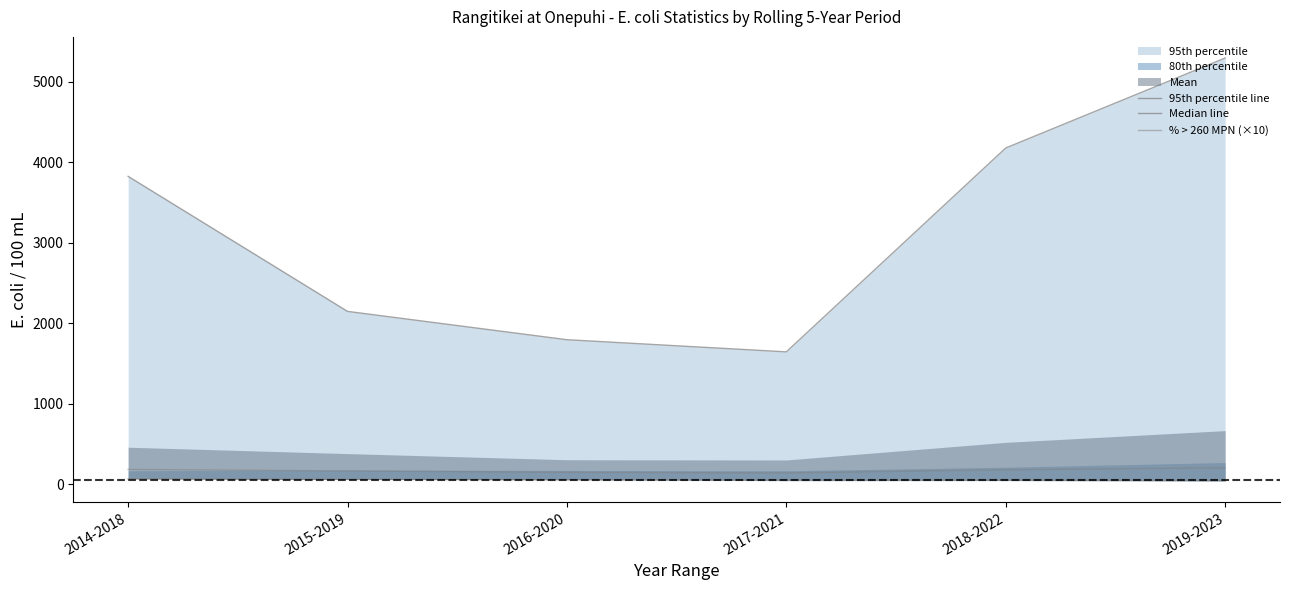

Which has a higher value, 2015-2019 or 2019-2023?

2019-2023